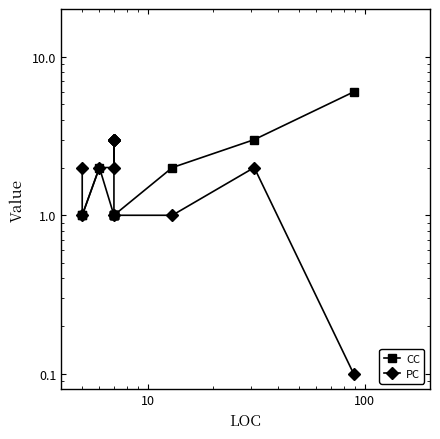

Does the chart display data point markers on the line(s)?

Yes